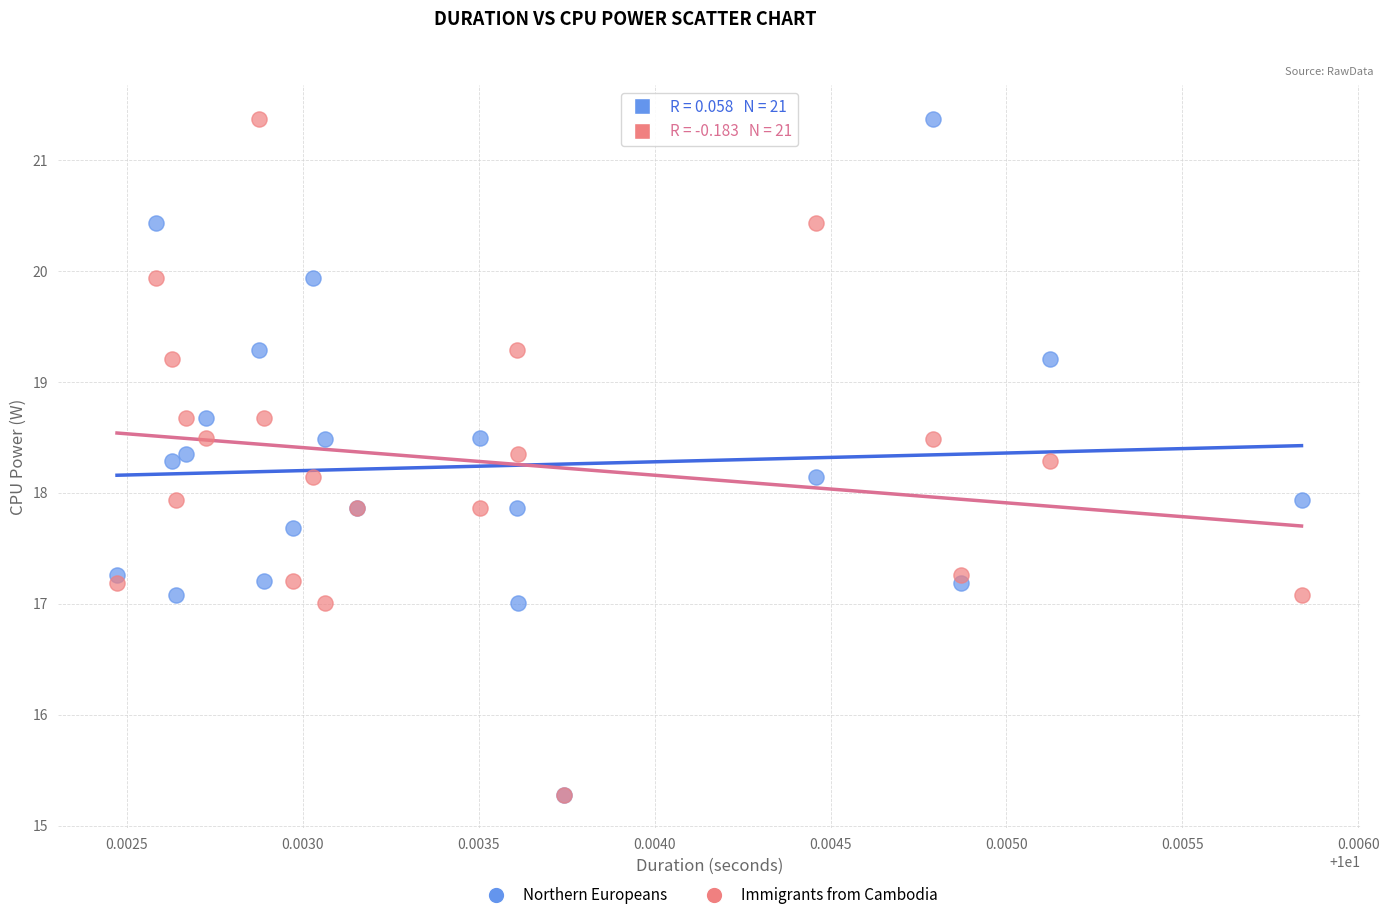

What are all the series names shown in the legend?

Northern Europeans, Immigrants from Cambodia